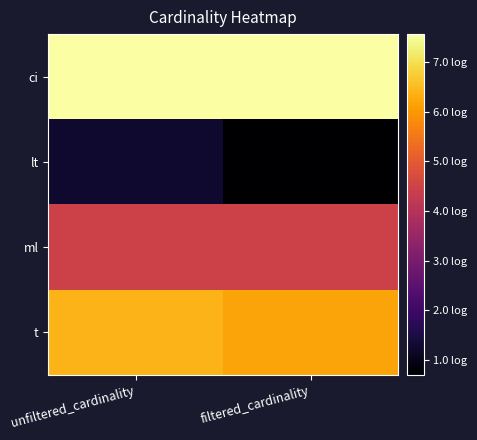

Count the number of categories in the chart.

2